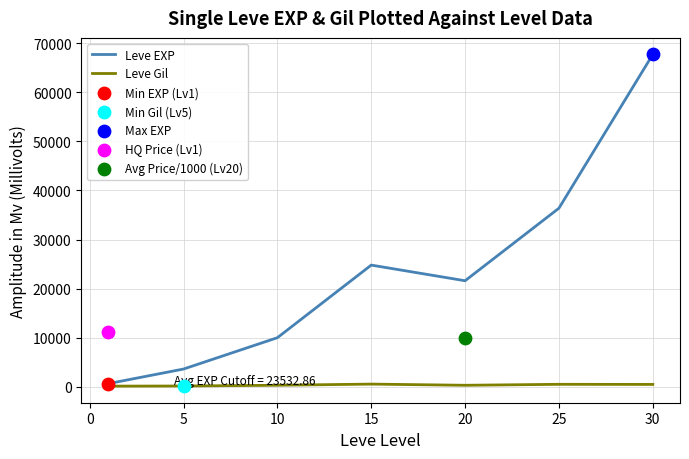

Is the value of Leve Gil at 10 greater than the value of Leve EXP at 20?

No